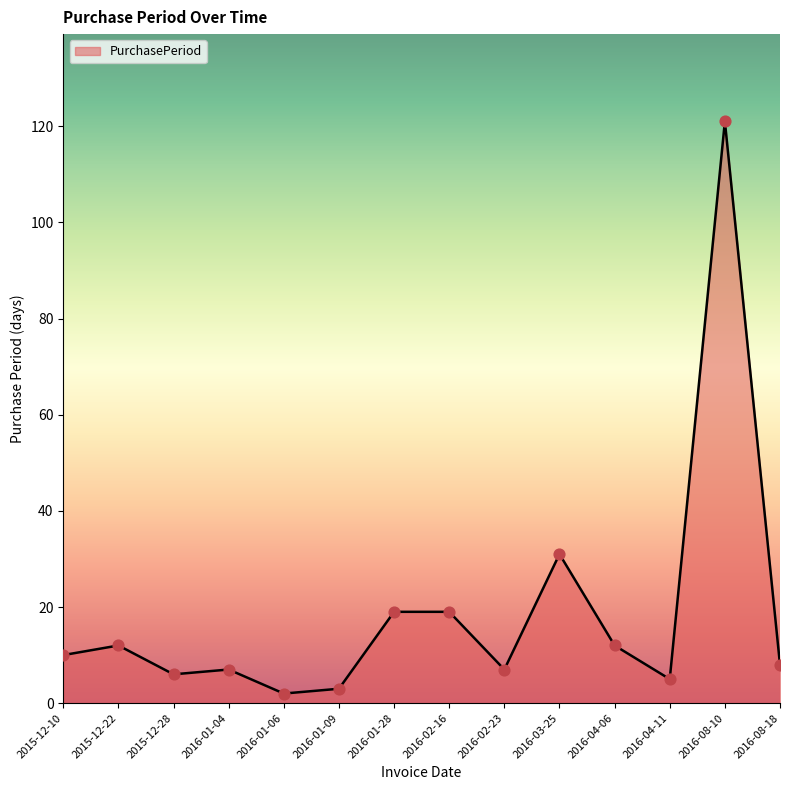

What is the change in value from 2015-12-22 to 2016-08-18?

-4